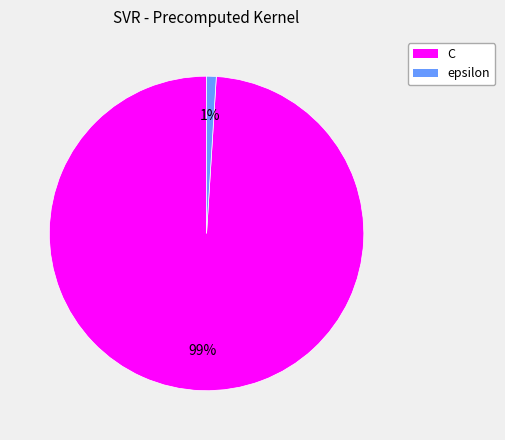

Is the sum of C and epsilon greater than half?

Yes